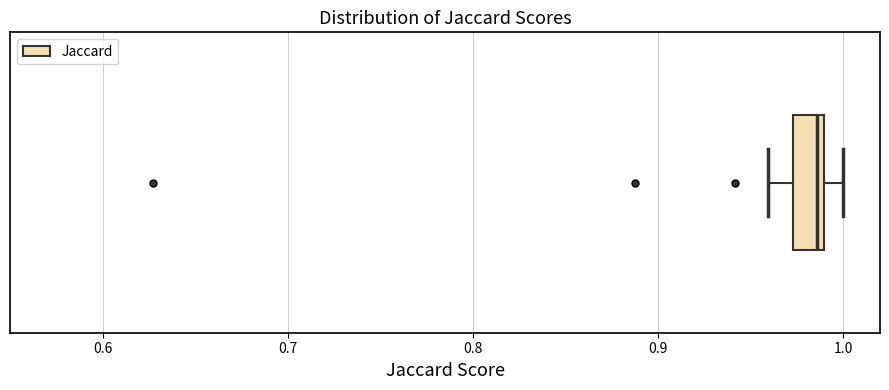

Read this box plot against the x-axis: the position of the median line, the range covered by the box, and the ends of both whiskers. The values are not printed on the chart, so give them approximately, as read against the axis.

median 0.99 (just left of the box's right edge), box 0.97 to 0.99, whiskers 0.96 to 1.00